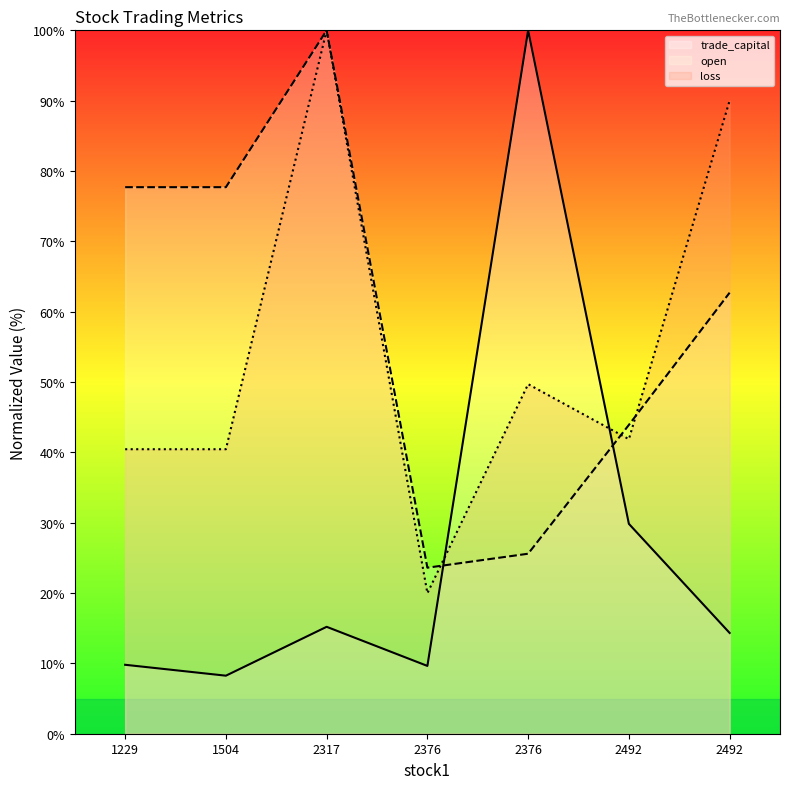

Between which two adjacent categories do open and trade_capital first intersect?

2376 and 2376